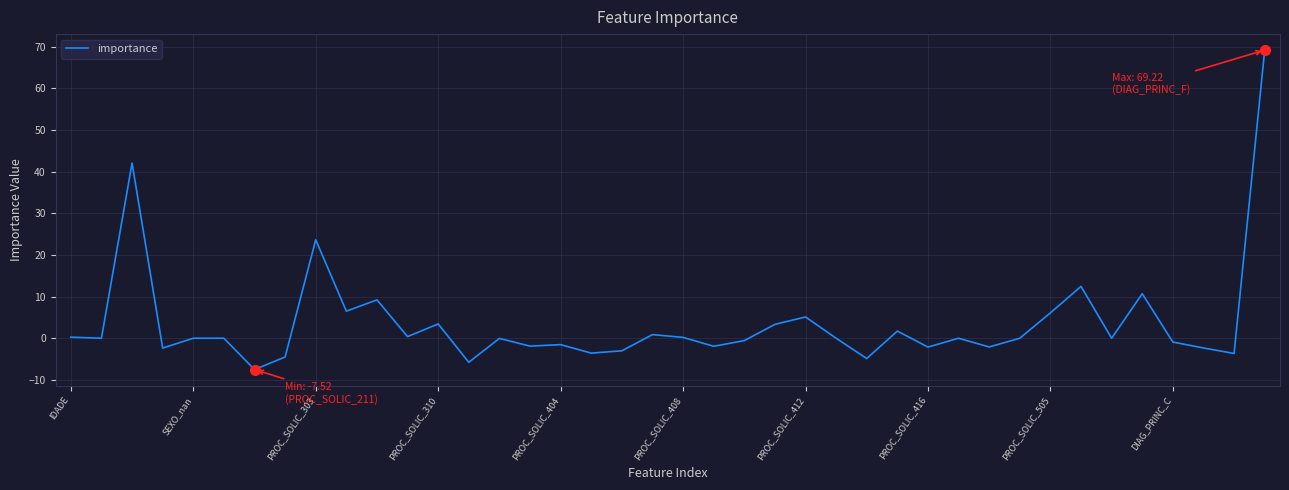

What is the maximum value shown in the chart?

69.2